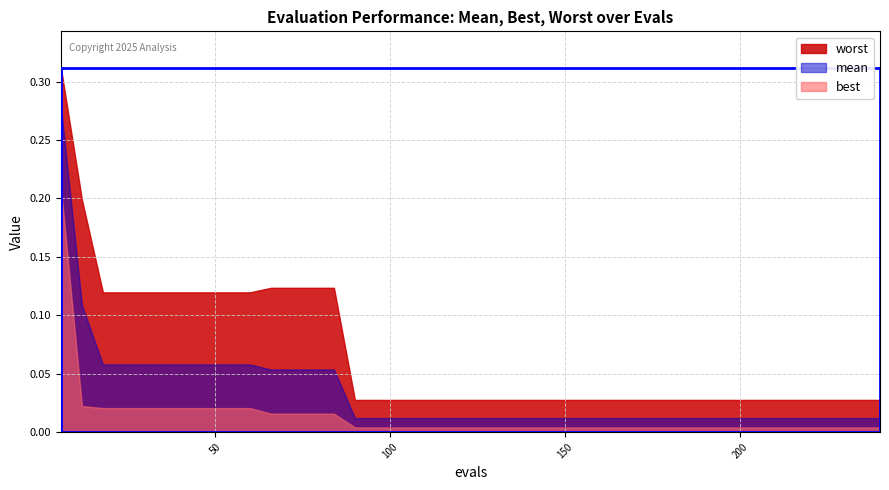

What is the value of the mean point at the 2nd from the left?

0.1